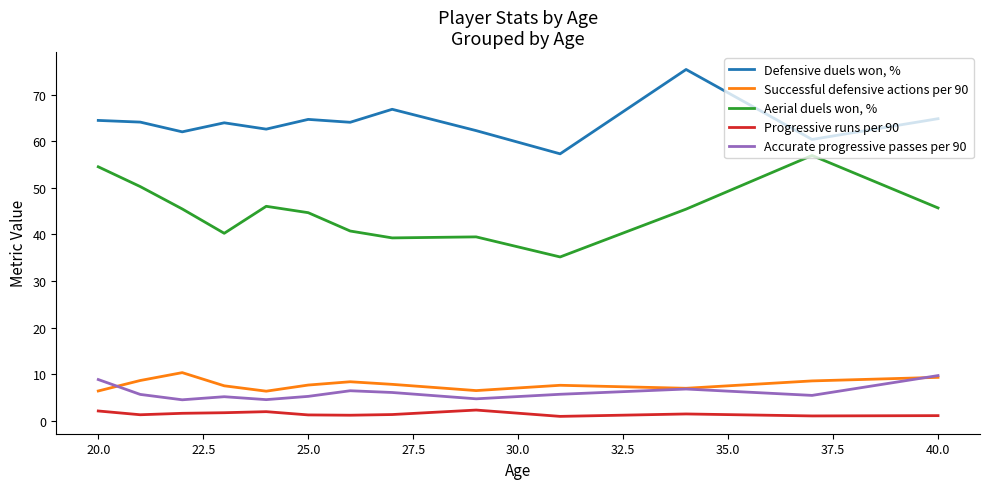

Which series has the largest total across all categories?

Defensive duels won, %